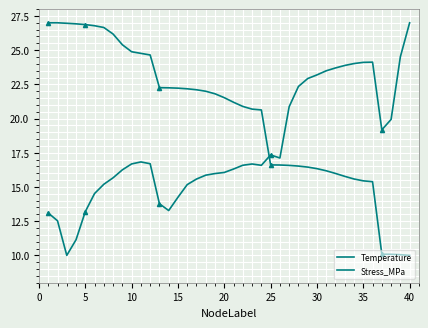

How many lines are shown in the chart?

2